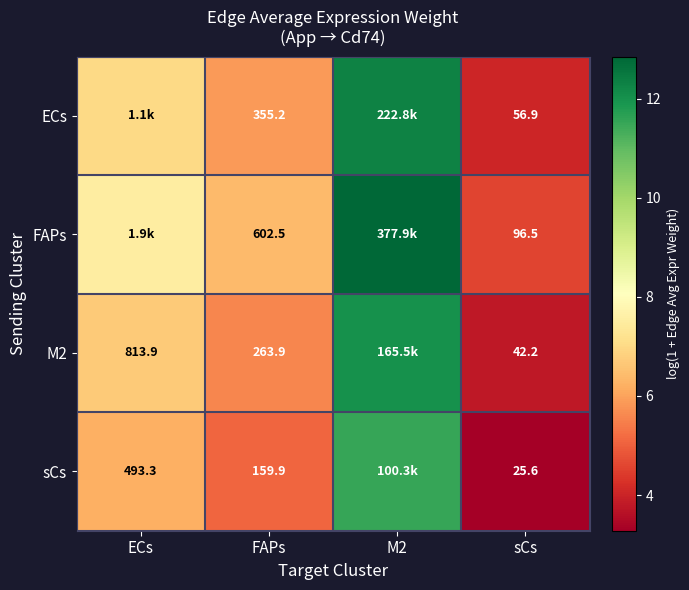

Is the value of FAPs at FAPs greater than the value of sCs at sCs?

Yes